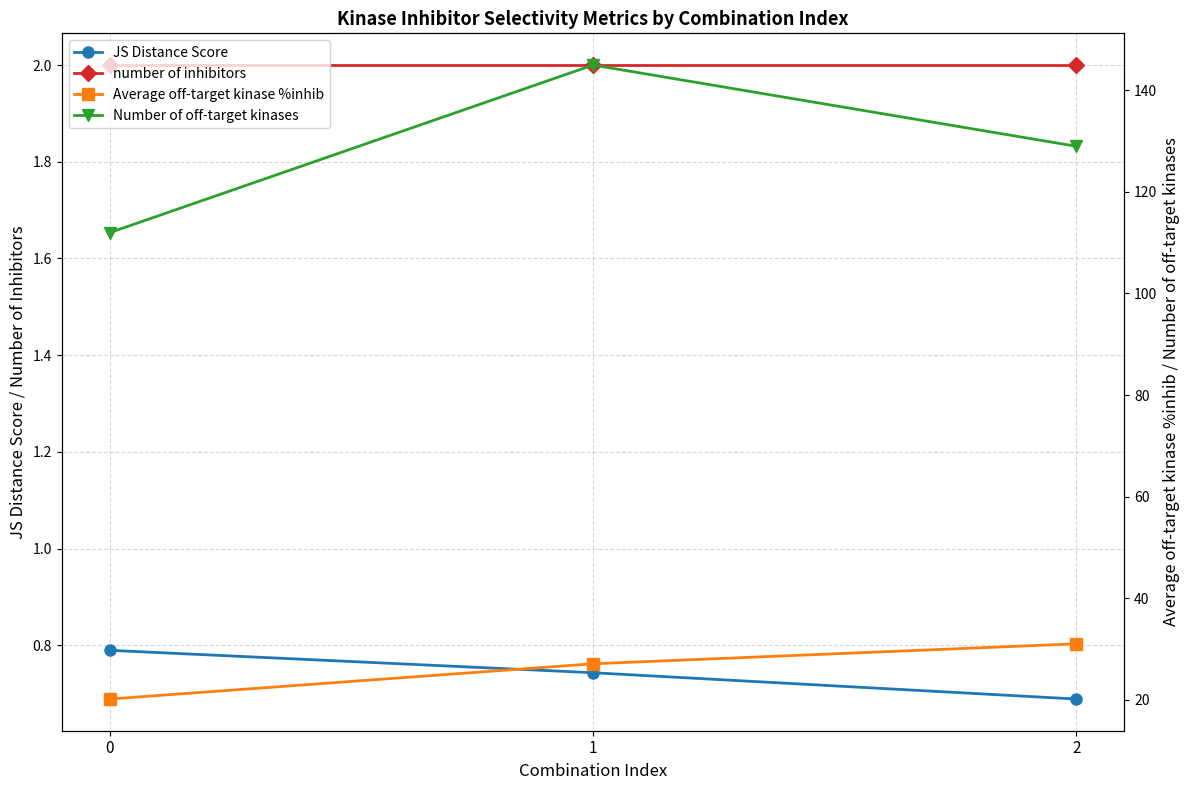

Rank the series by their maximum value, from highest to lowest.

Number of off-target kinases, Average off-target kinase %inhib, number of inhibitors, JS Distance Score